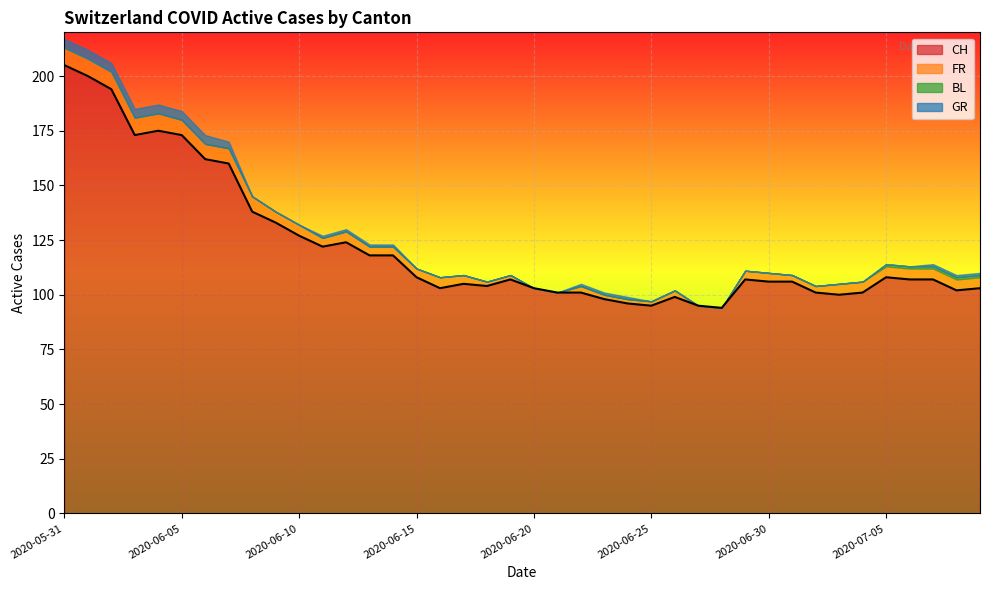

True or false: FR has a value of 1 at 2020-06-16.

False